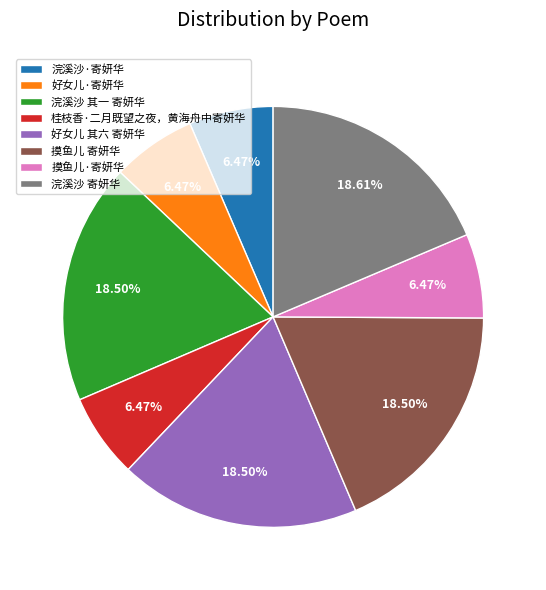

Which has a higher value, 桂枝香·二月既望之夜，黄海舟中寄妍华 or 浣溪沙 寄妍华?

浣溪沙 寄妍华